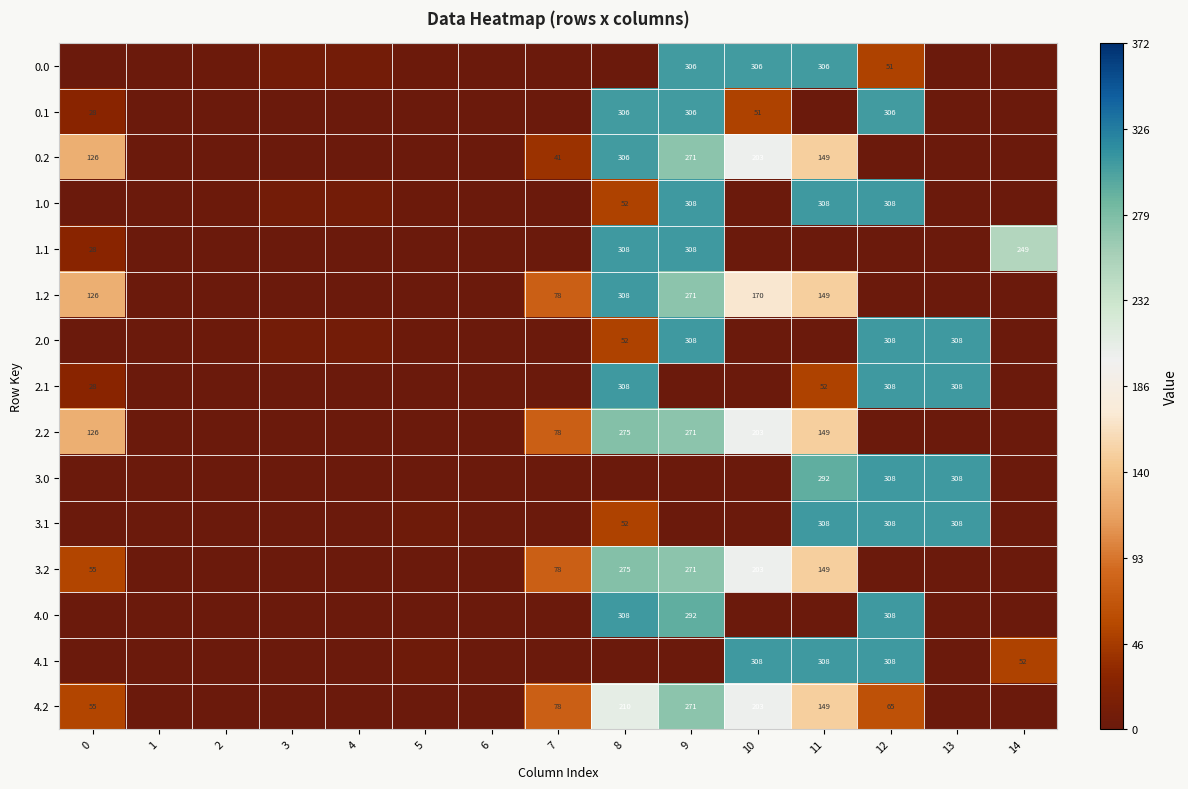

Is the value of 0.0 at 10 greater than the value of 2.1 at 8?

No